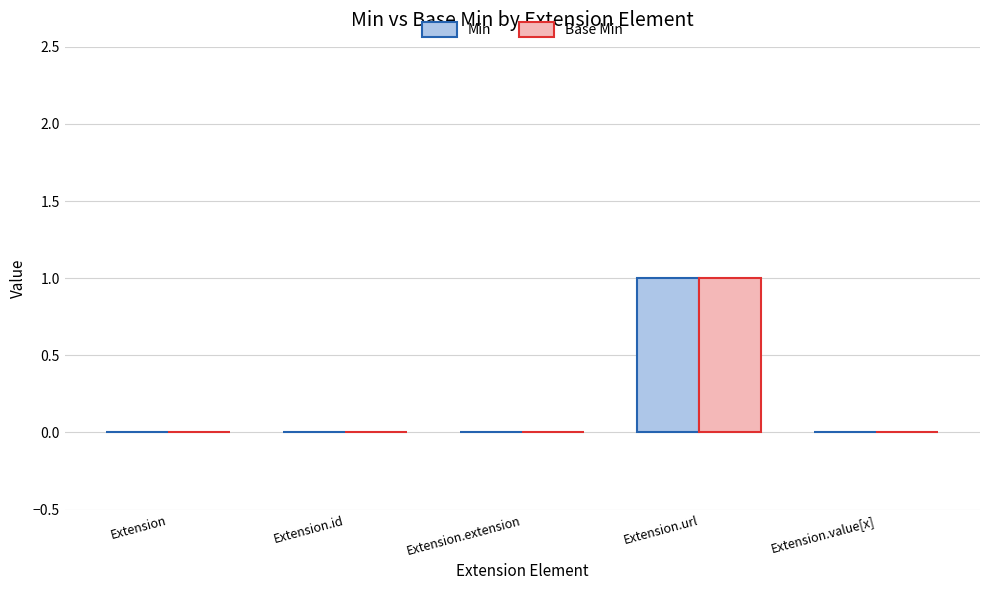

The Min series shows 0 at Extension. True or false?

True